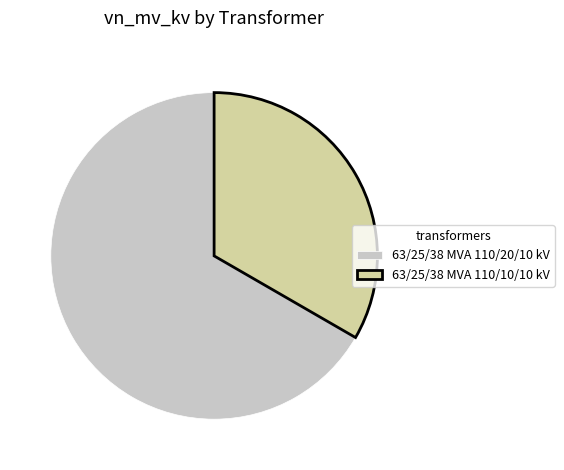

True or false: 63/25/38 MVA 110/10/10 kV accounts for 41% of the total.

False